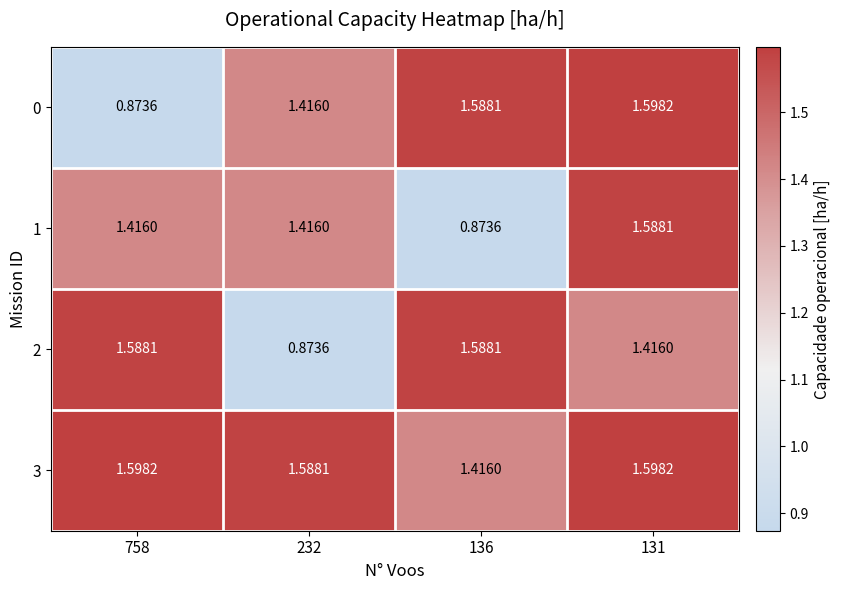

Is the value of 0 at 136 greater than the value of 1 at 232?

Yes